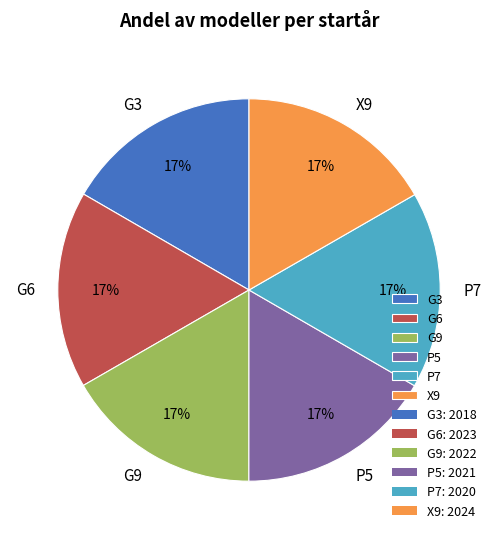

Does G3 represent more than half of the total?

No